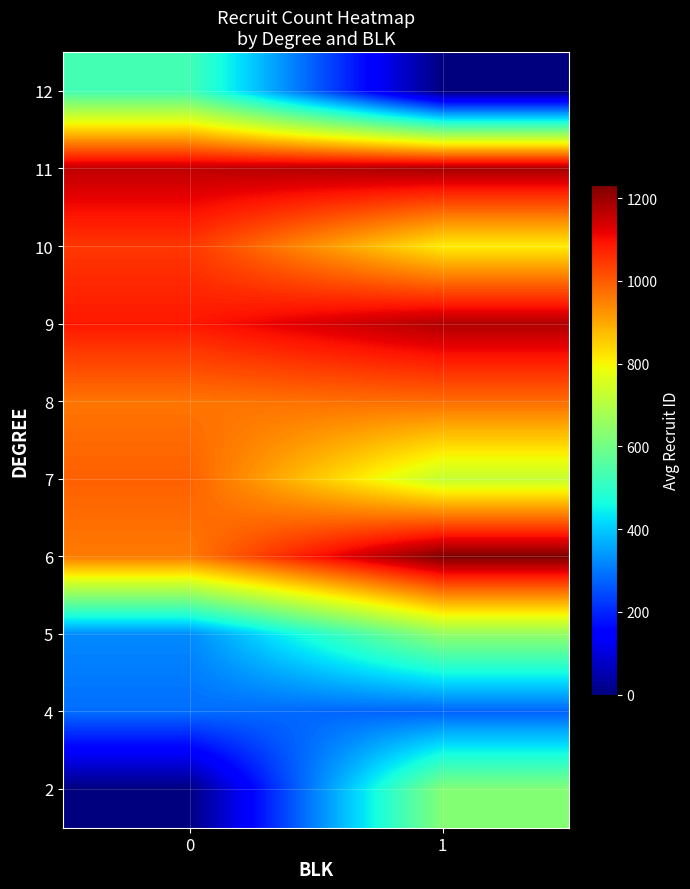

How many categories are shown in the chart?

2